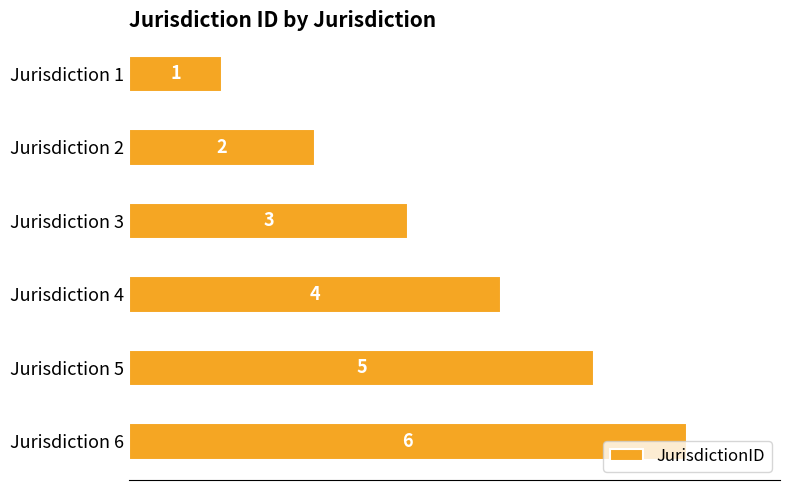

What is the average value?

4